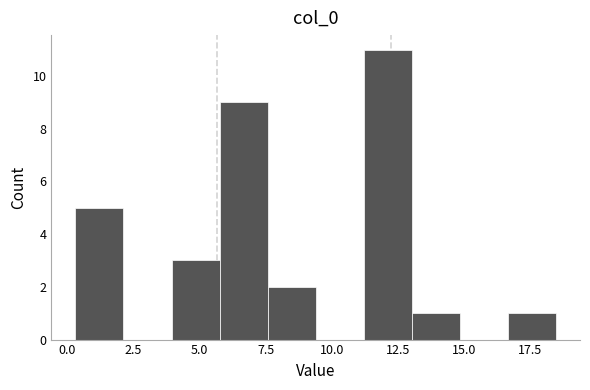

Read against the x-axis, roughly where is the centre of the tallest bar?

12.0